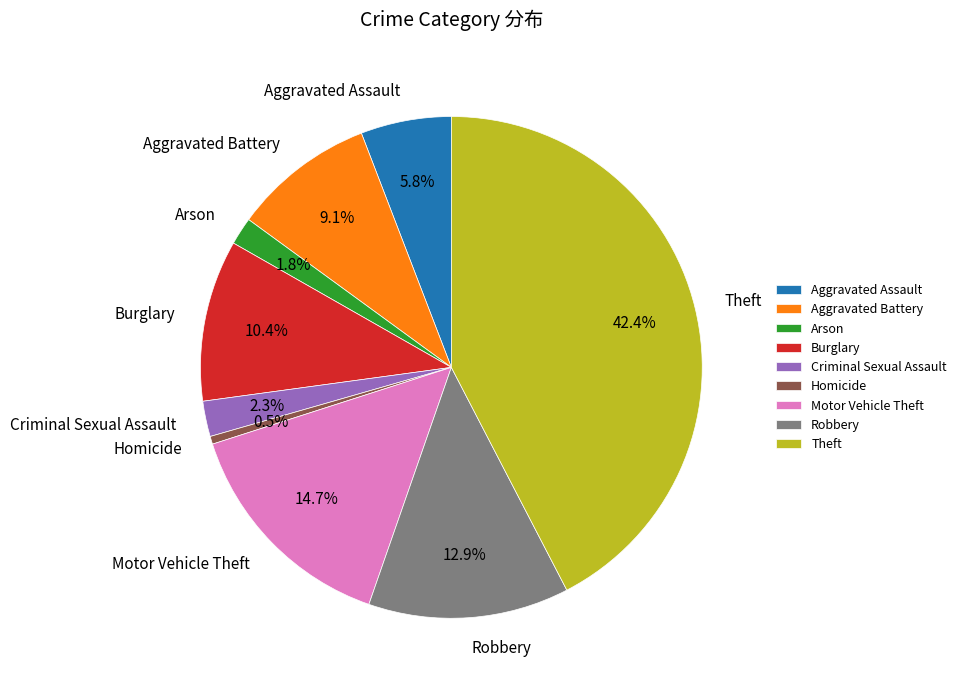

The Criminal Sexual Assault slice represents 14% of the pie. True or false?

False